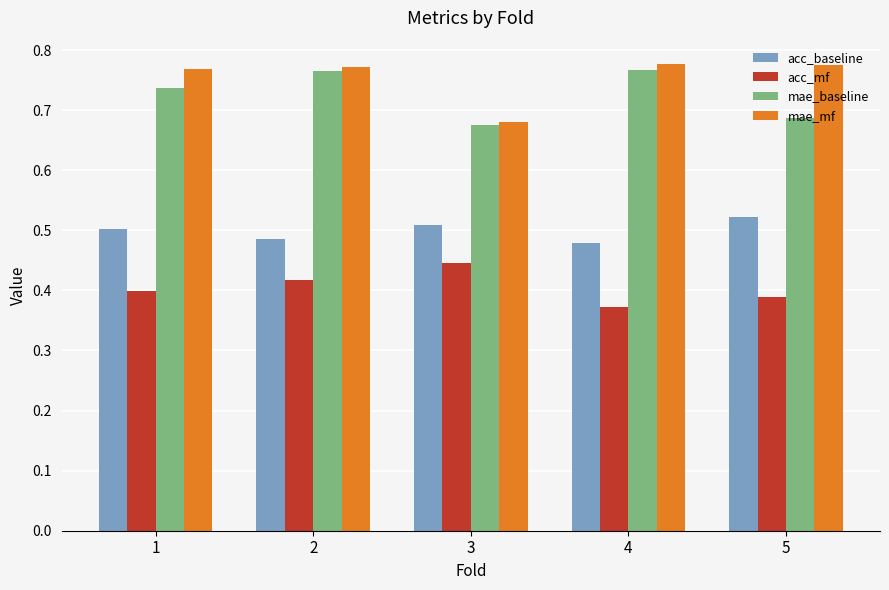

What is the difference between the acc_mf values at 4 and 3?

0.1